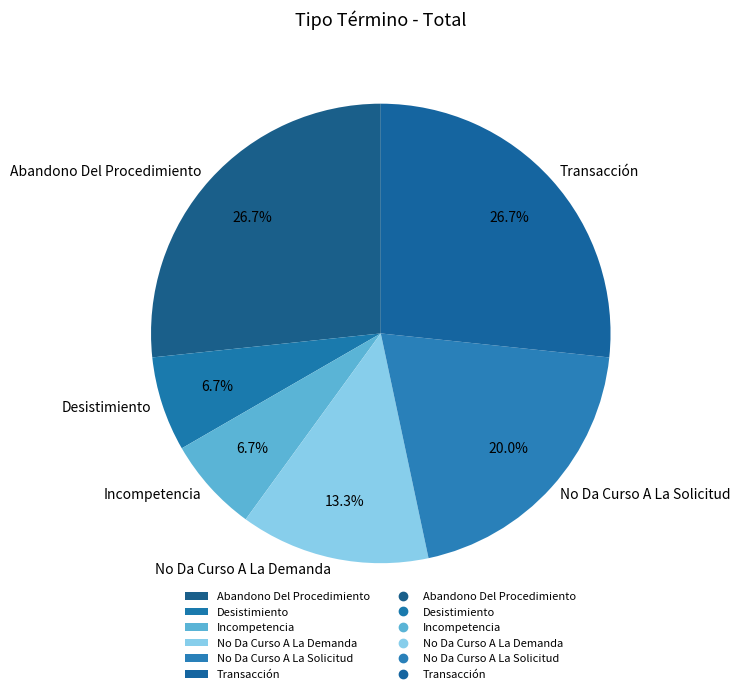

What portion of the pie excludes Transacción?

73.3%